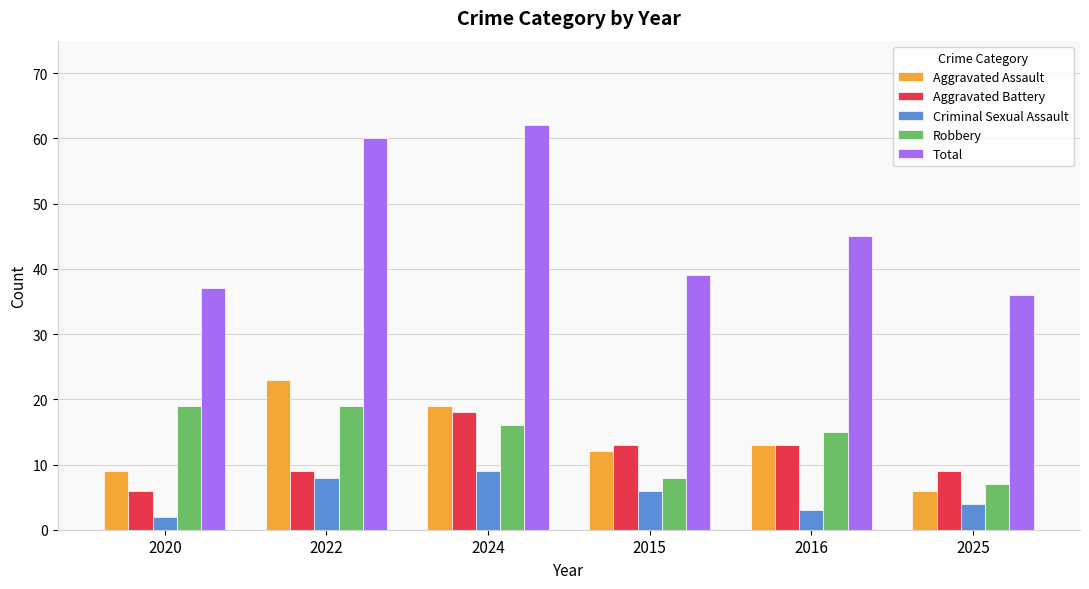

Which series has the largest range (max minus min)?

Total